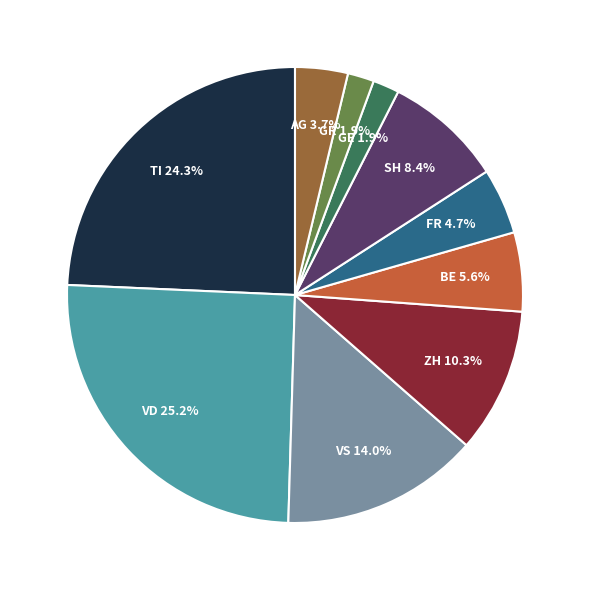

To the nearest percent, what is the average slice percentage?

10%